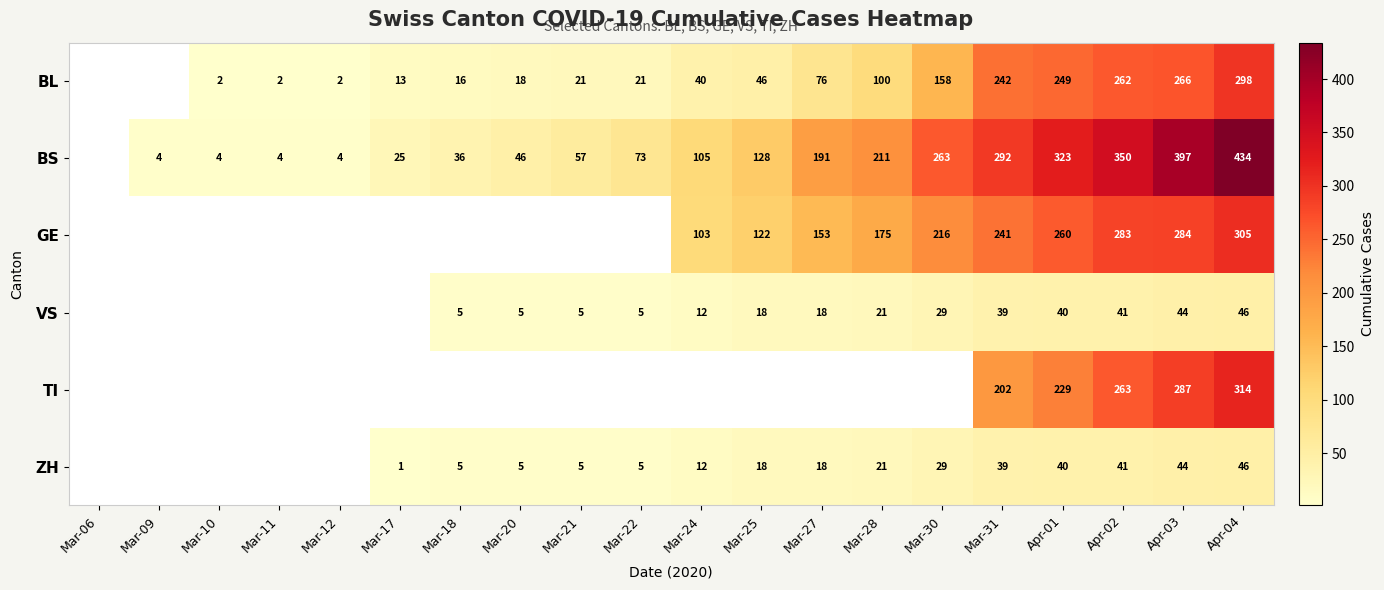

The value of BS at Mar-18 is 24. True or false?

False